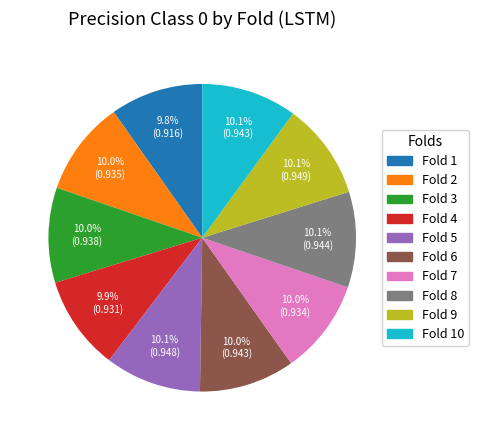

Does any single category account for the majority?

No